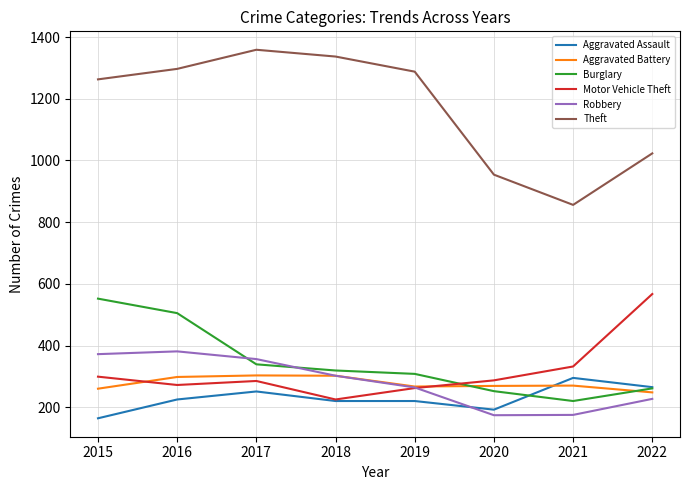

The value of Burglary at 2021 is 308. True or false?

False